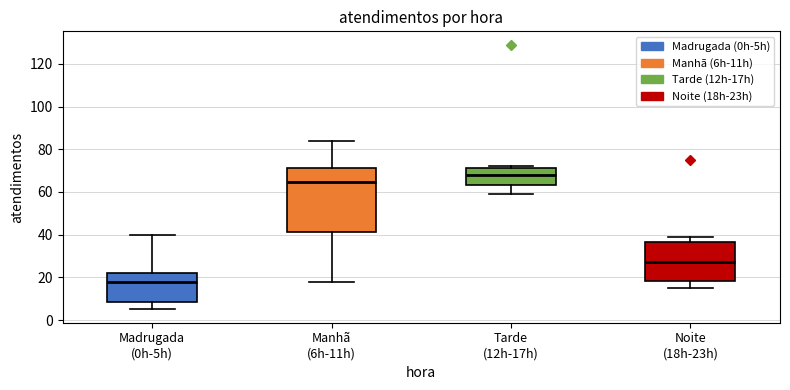

Which box has the highest median line?

Tarde (12h-17h)